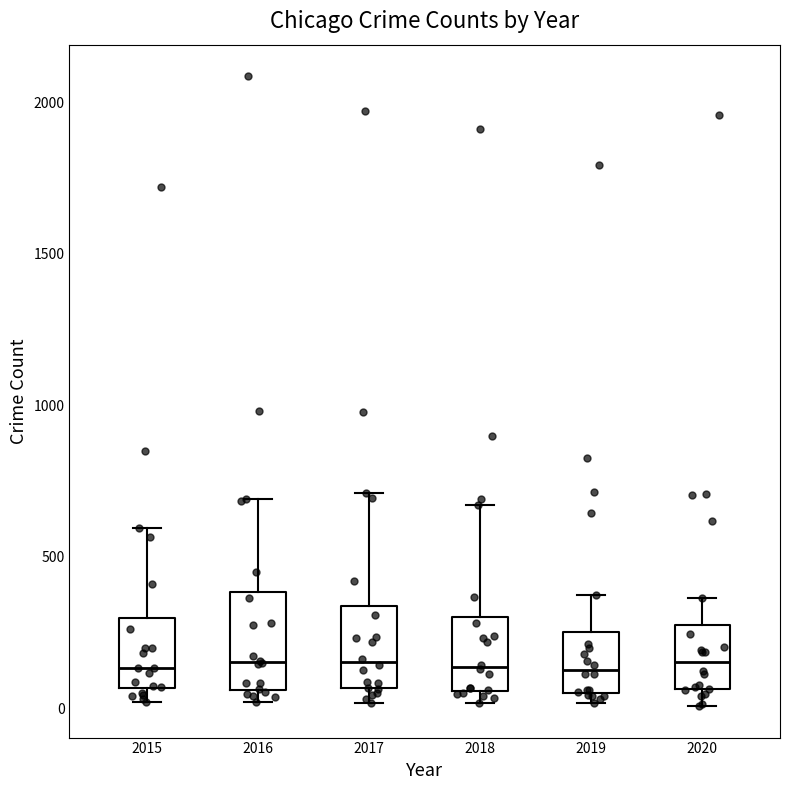

Comparing the boxes themselves (not the whiskers), which one is the tallest?

2016